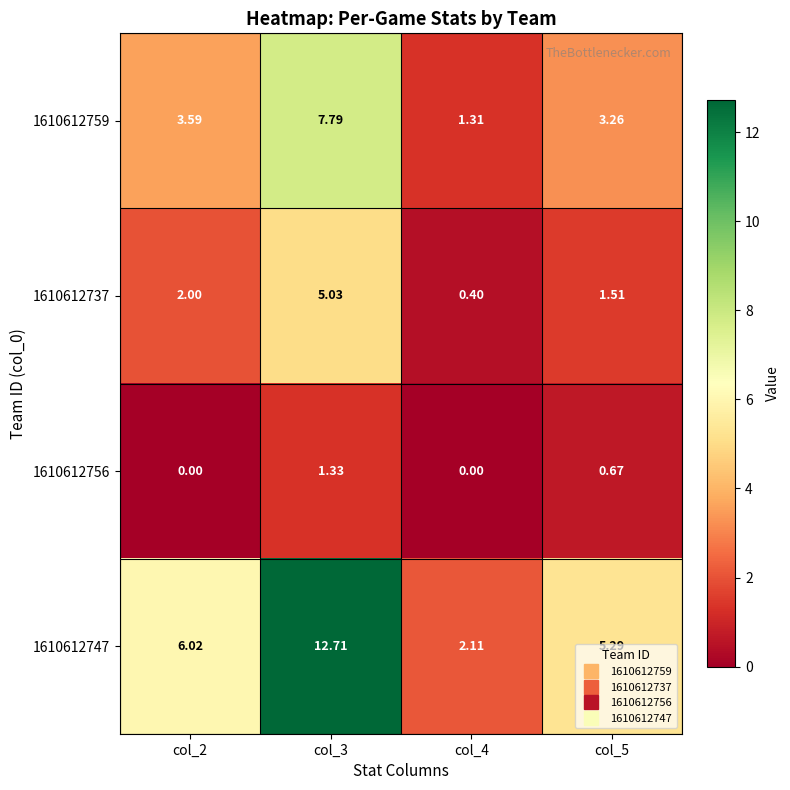

Is the value of 1610612759 at col_2 greater than the value of 1610612756 at col_2?

Yes